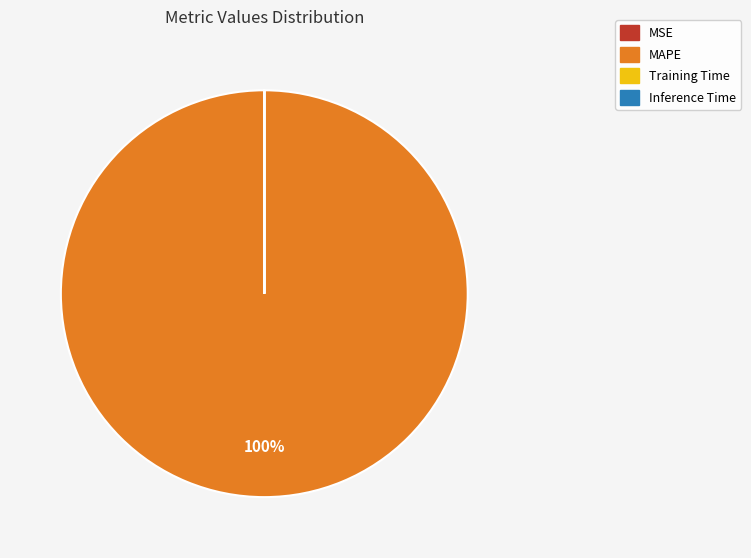

To the nearest percent, what is the average slice percentage?

25%